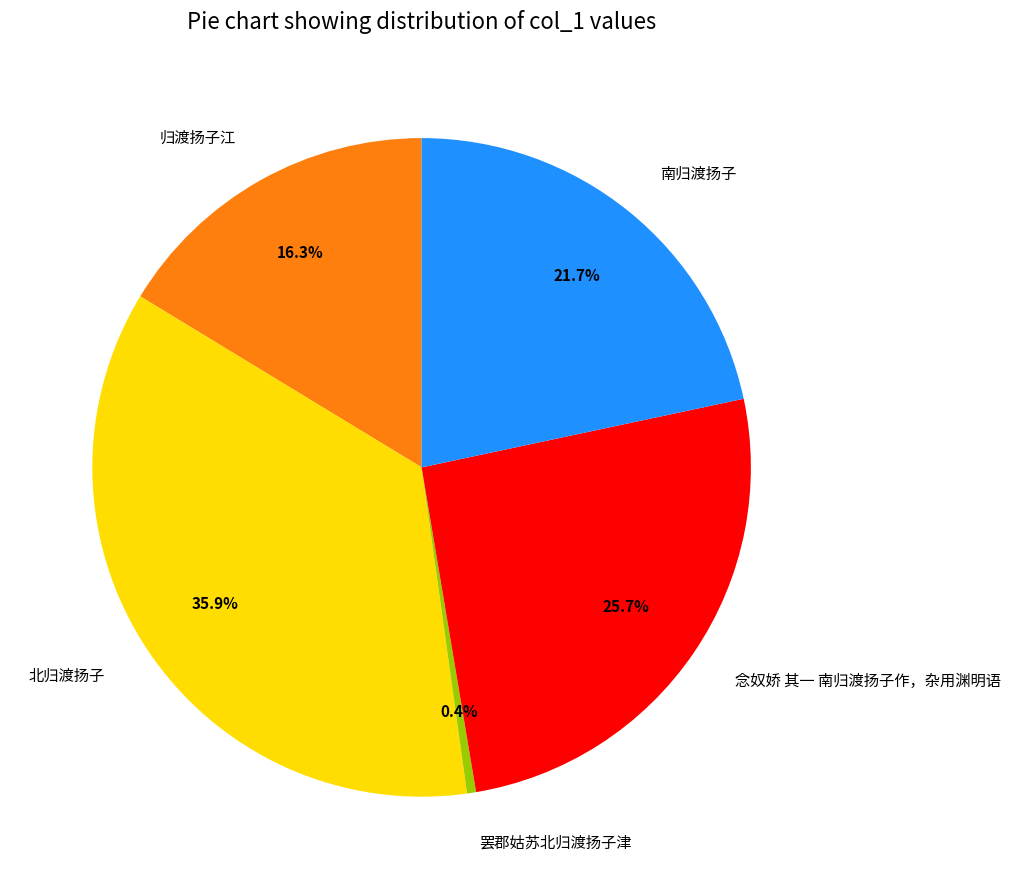

Do 南归渡扬子 and 念奴娇 其一 南归渡扬子作，杂用渊明语 together represent more than half of the pie?

No